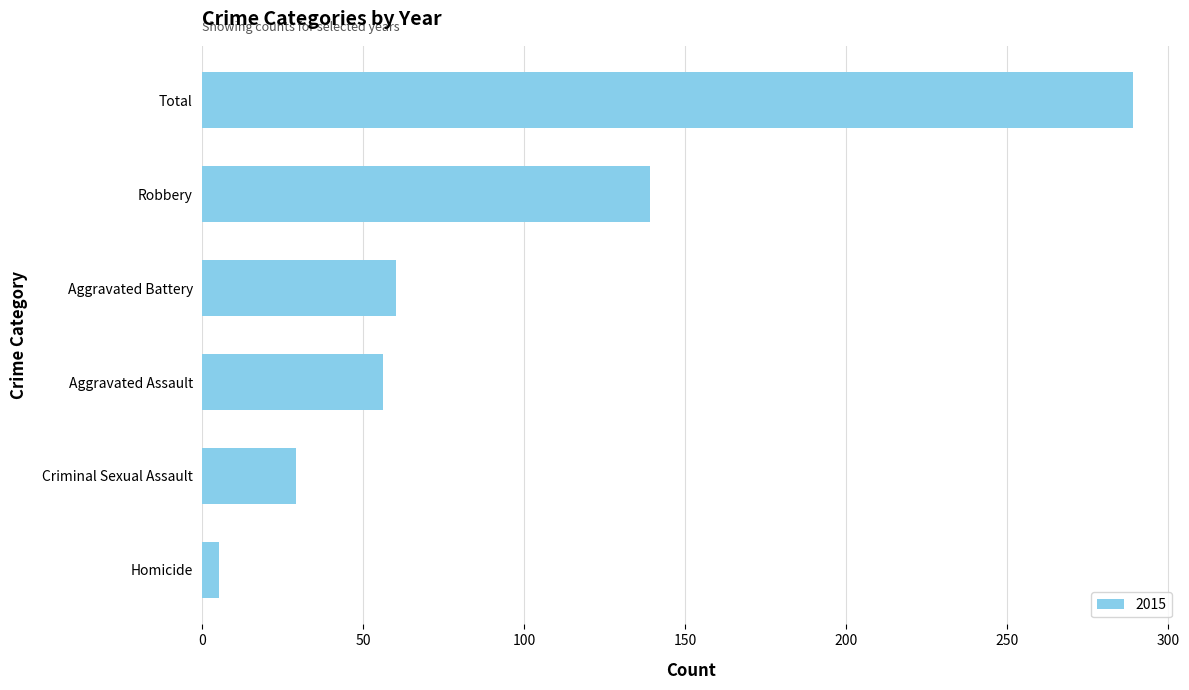

Where is the data nearest to the value 147?

Robbery